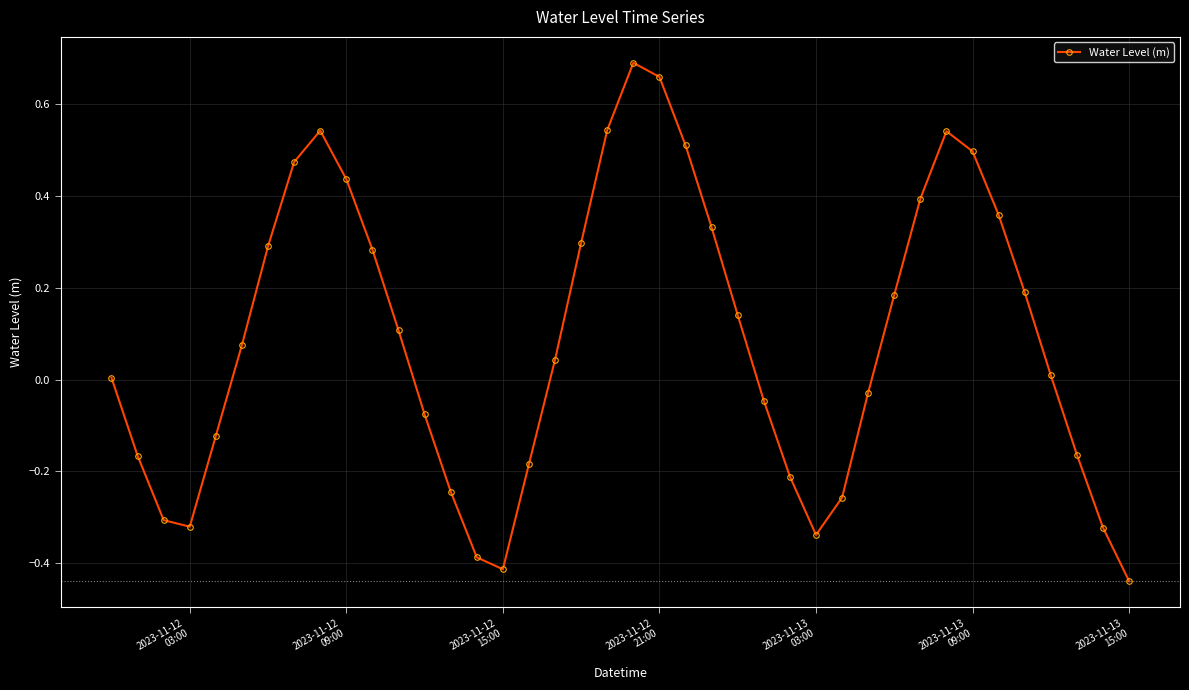

What is the sum of all values?

3.6